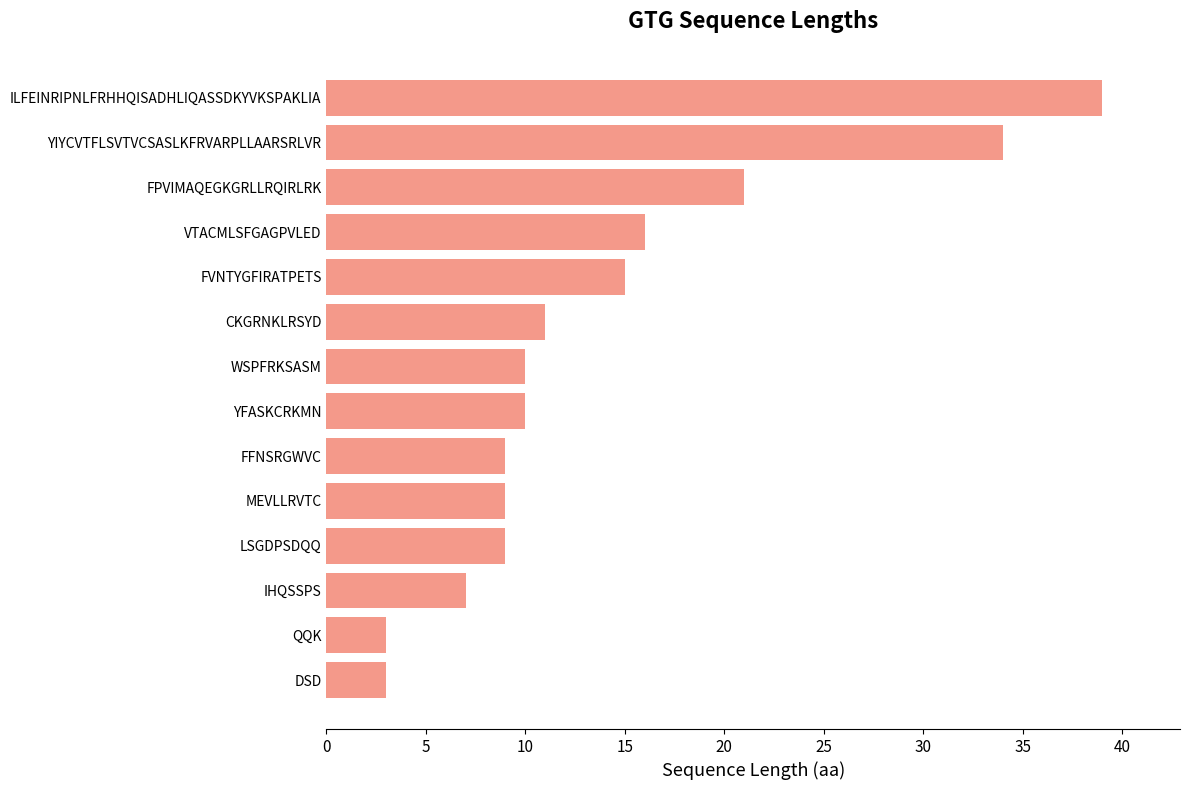

Which category has the highest value across all series?

ILFEINRIPNLFRHHQISADHLIQASSDKYVKSPAKLIA